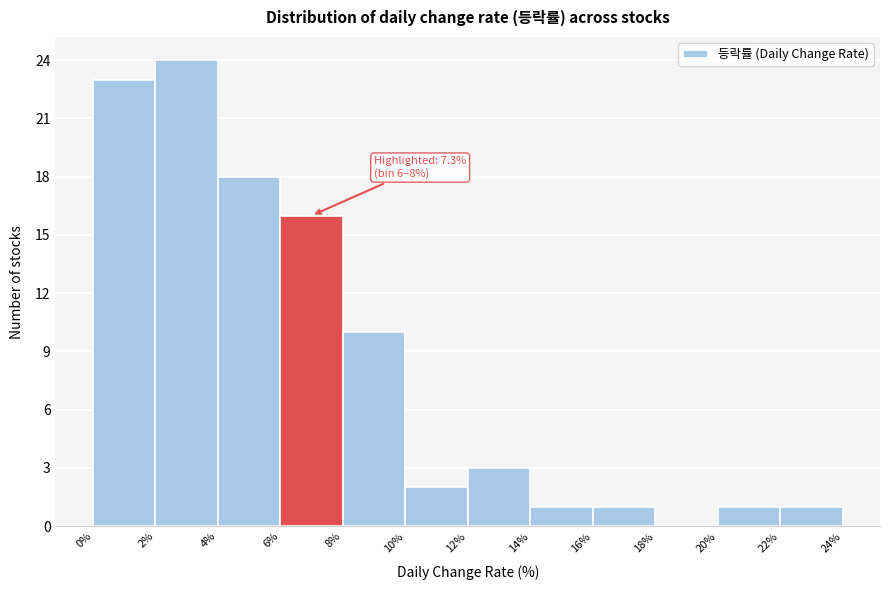

Which range on the x-axis has the tallest bar?

2% to 4%